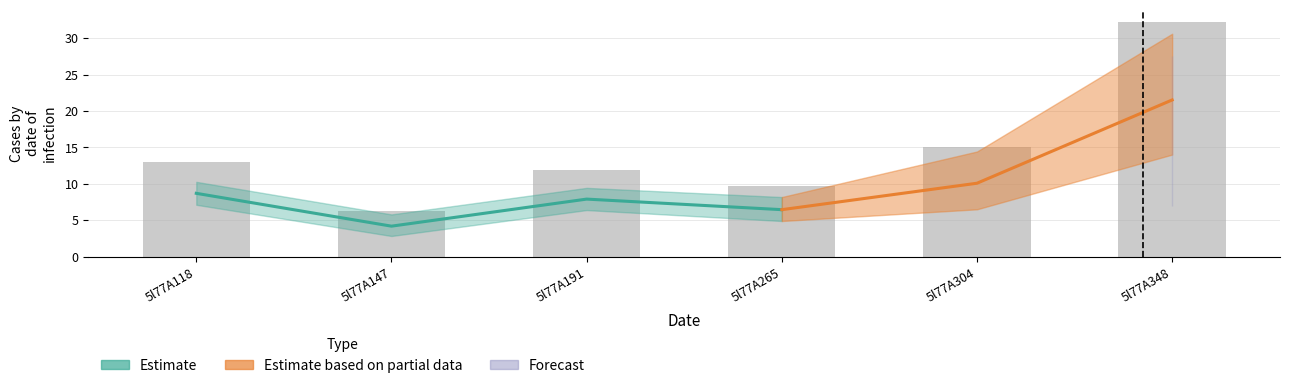

The value at 5l77A348 is 6.6. True or false?

False